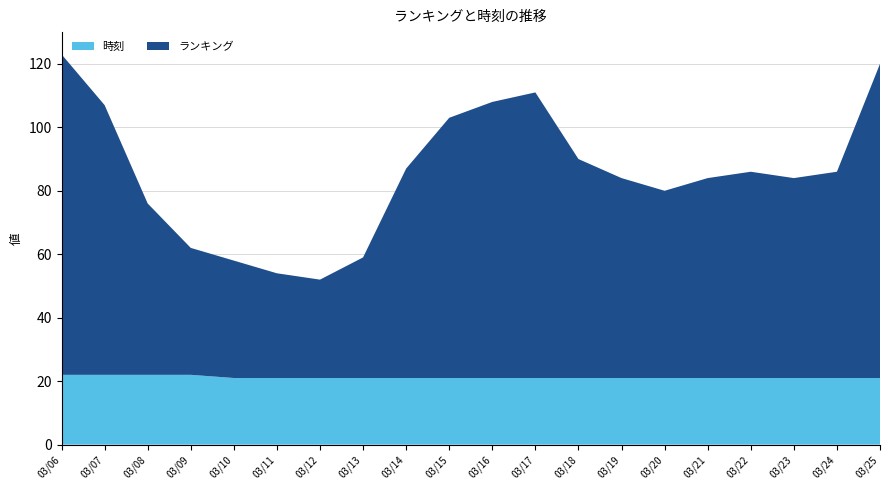

At 2024/03/14, list the series in order from largest to smallest.

ランキング, 時刻